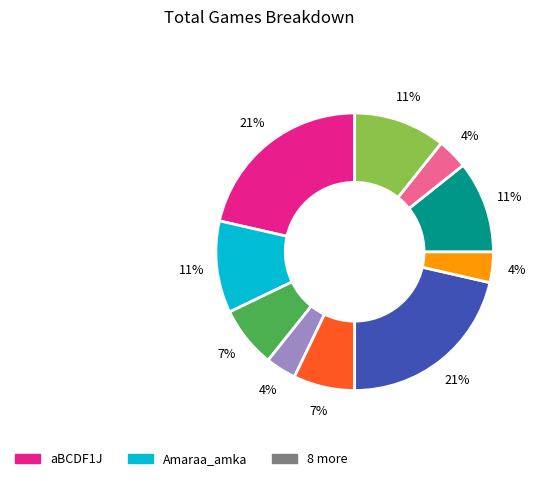

To the nearest percent, what is the average slice percentage?

10%